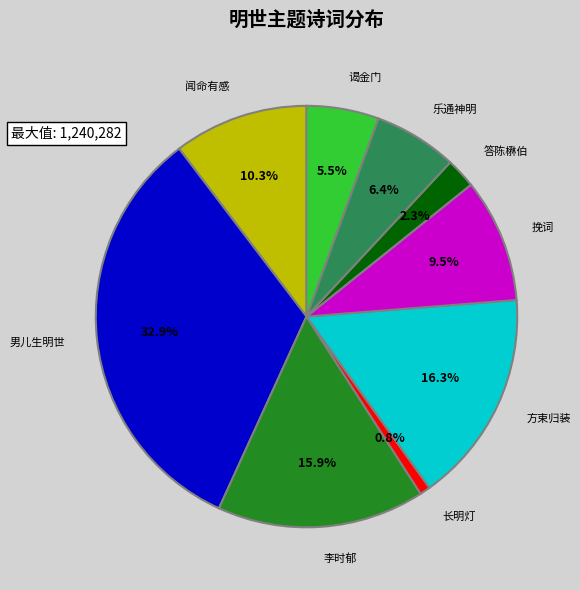

How many slices are in this pie chart?

9